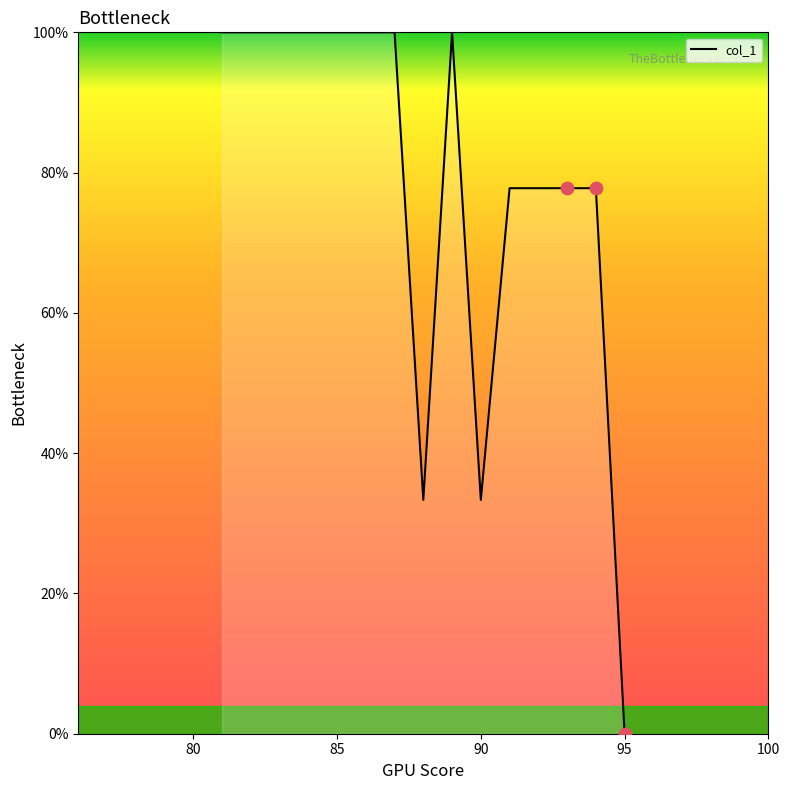

What is the difference between the maximum and minimum values?

100.0